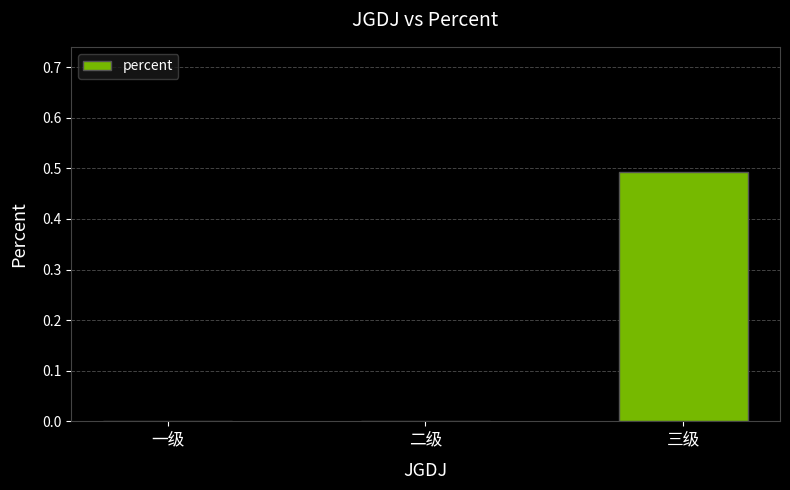

At which category does the chart reach its peak across all series?

三级